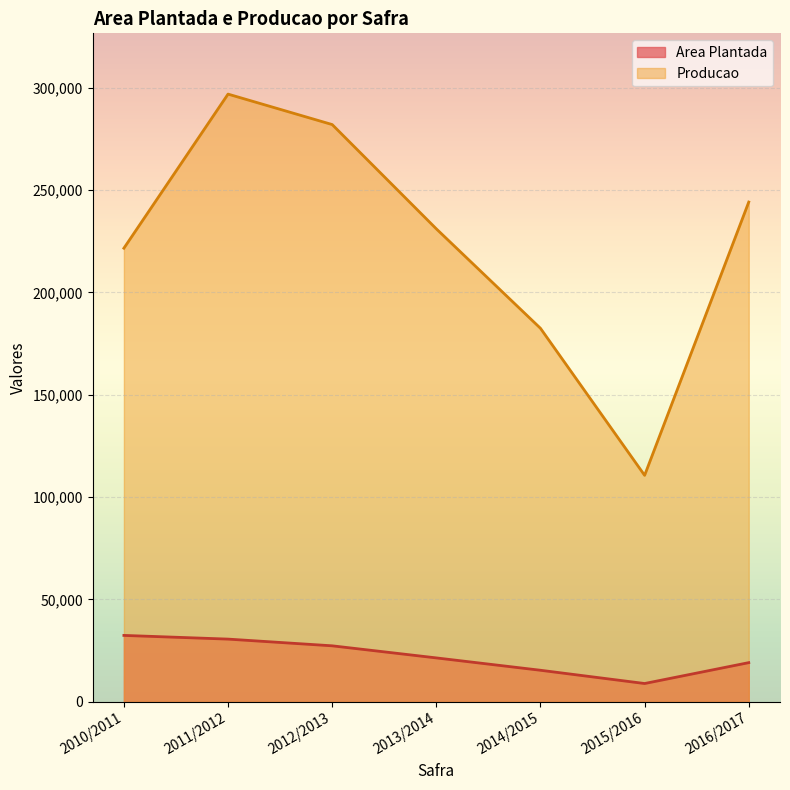

What is the value of the Producao point at the 4th from the left?

231007